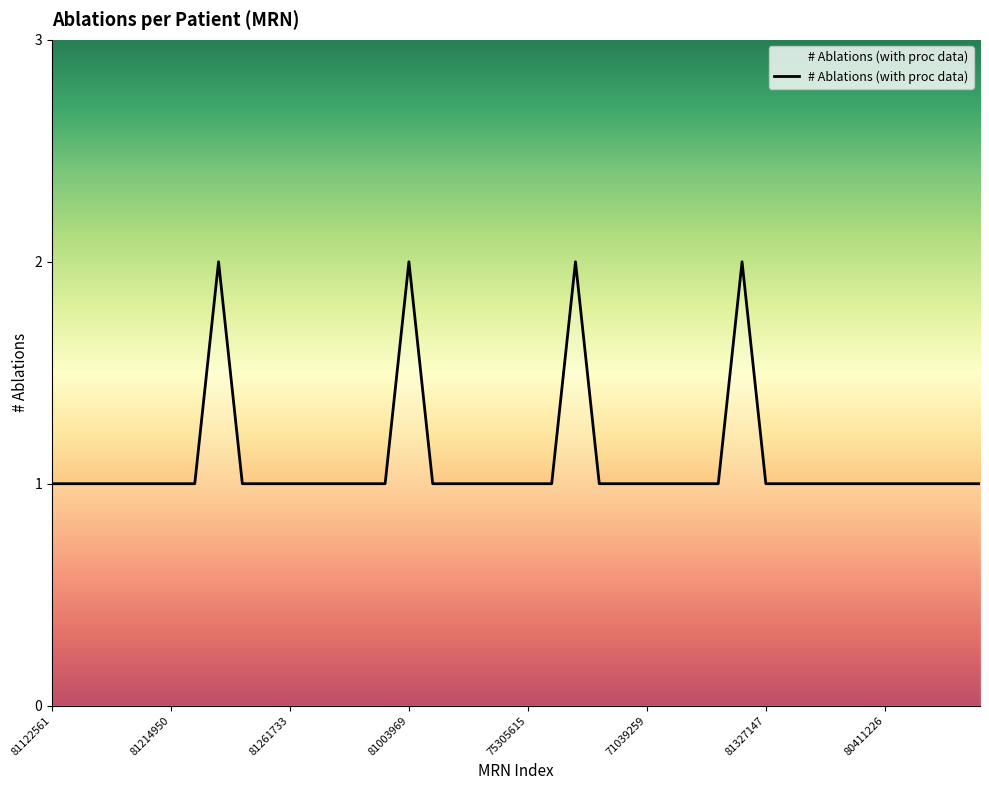

The chart shows a value of 1 at 75305615. True or false?

True